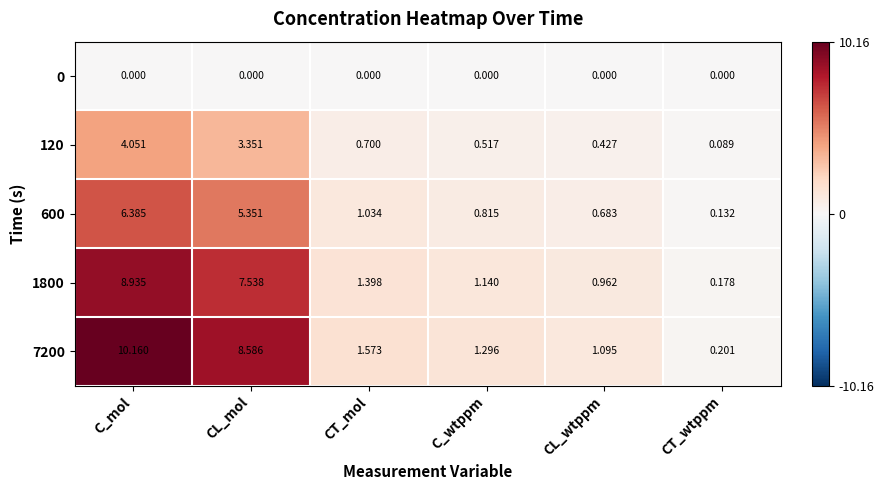

Which category has the highest value across all series?

C_mol